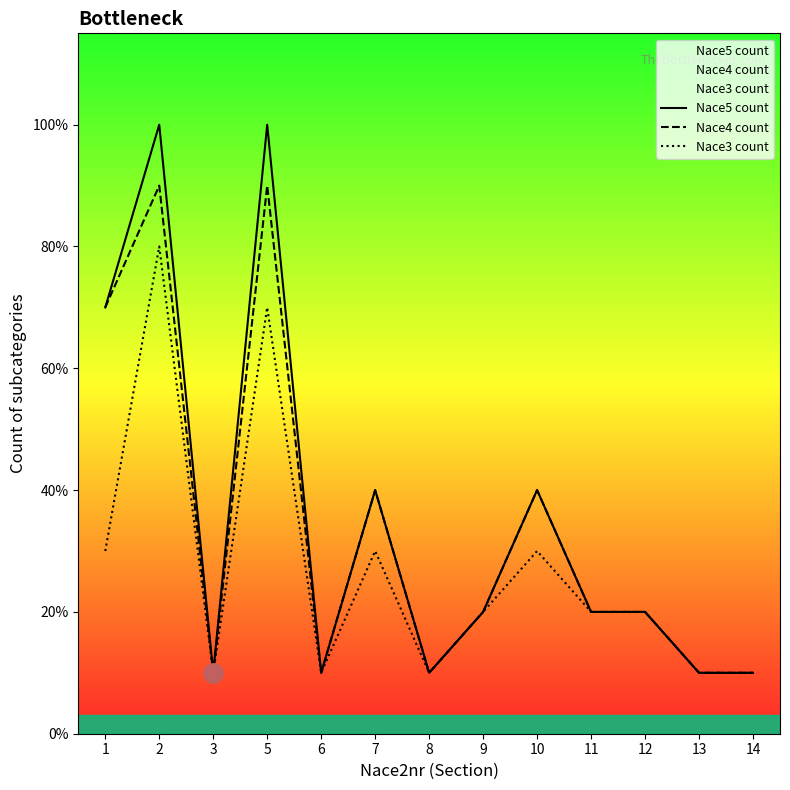

Which label corresponds to the smallest value in the chart?

3